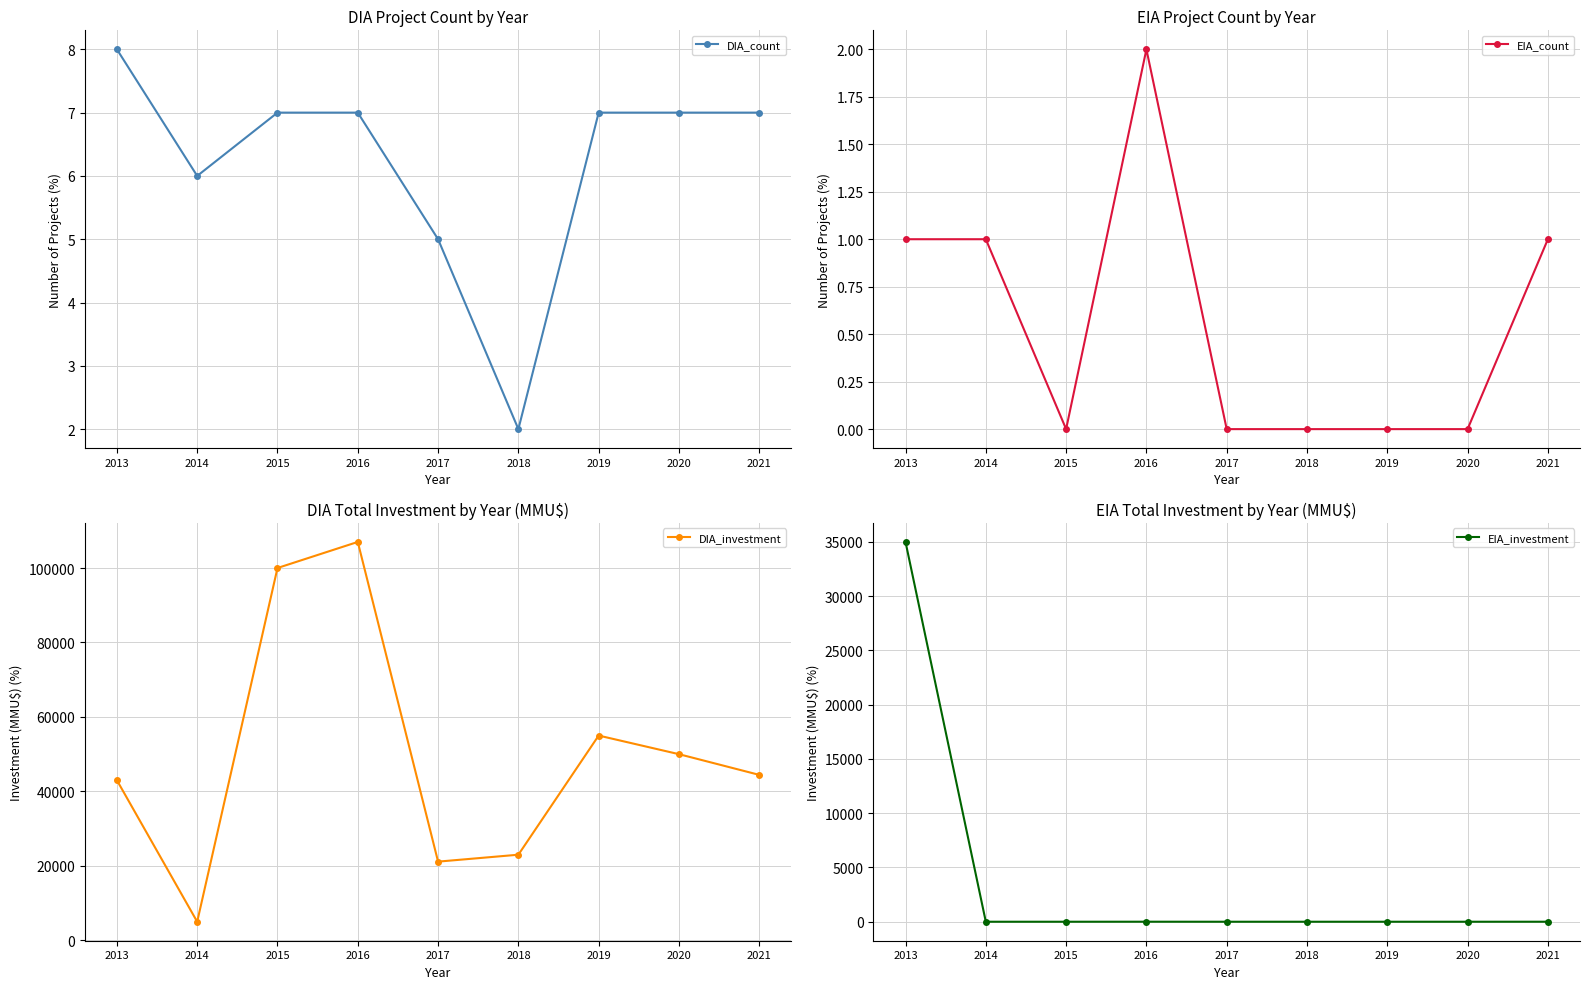

Does the chart display data point markers on the line(s)?

Yes